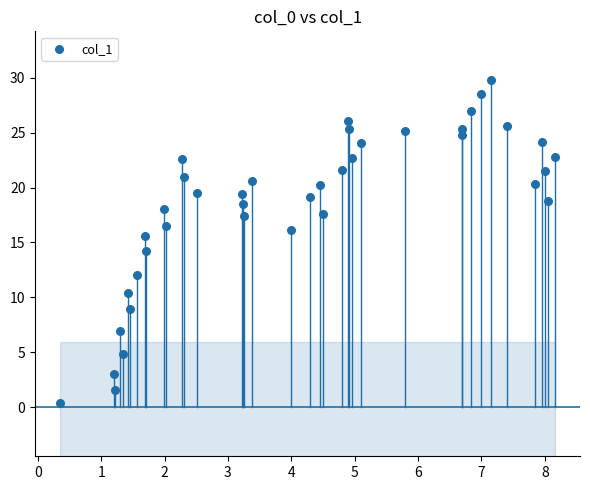

What is the range of Y values (max minus min)?

29.4